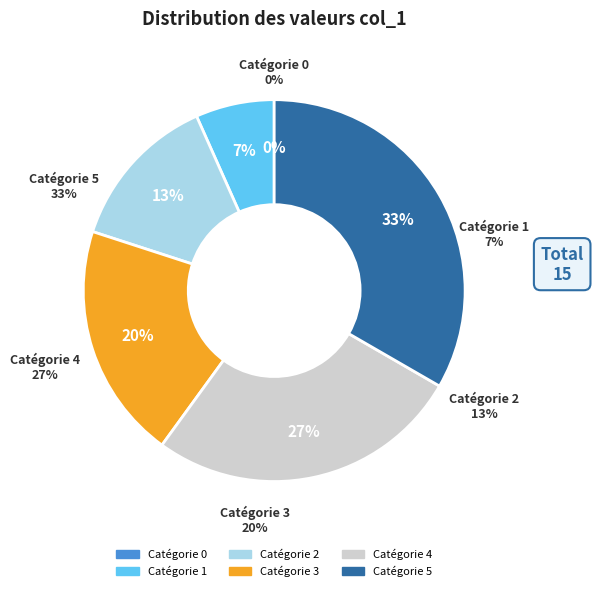

How many segments does this pie chart have?

6